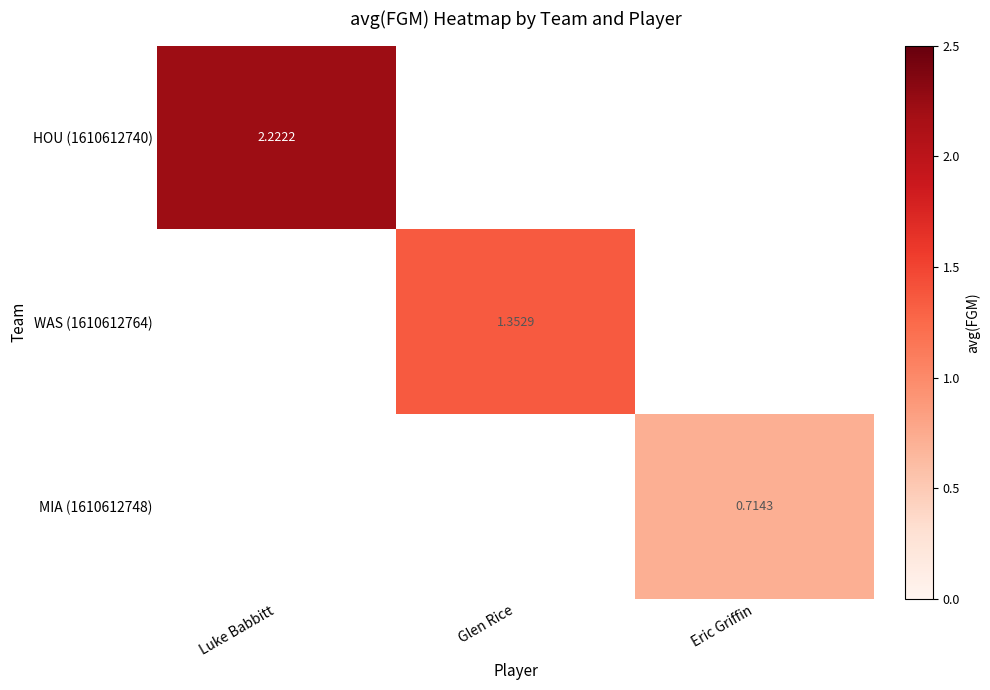

At how many categories does at least one series exceed 1?

2